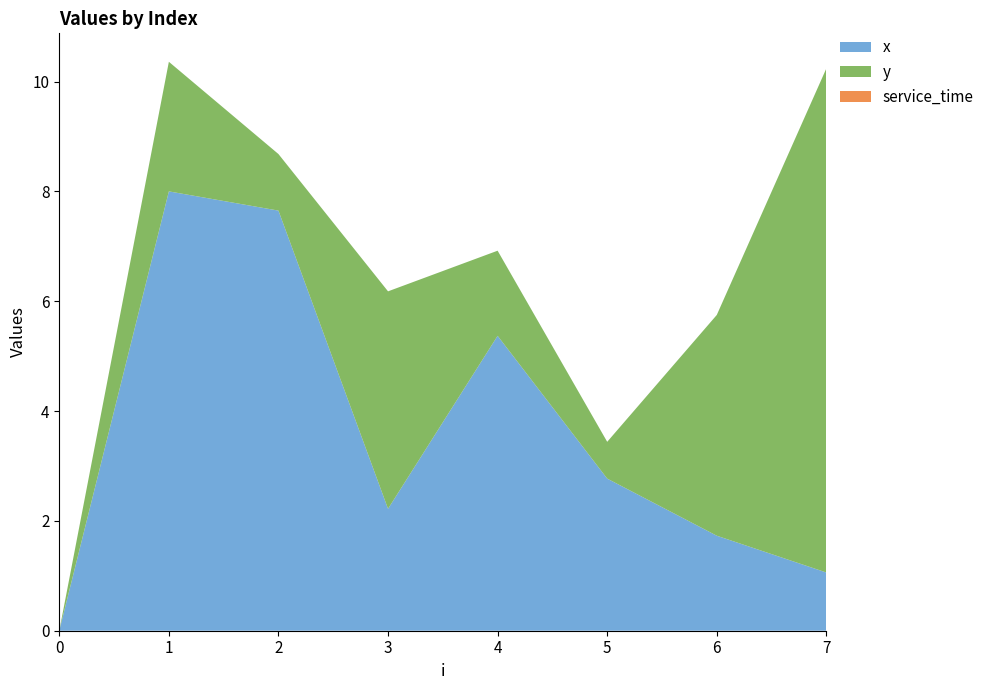

Reading right to left, extract all data points from this chart.

x: 1.1	1.7	2.8	5.4	2.2	7.7	8.0	0.0
y: 9.2	4.0	0.7	1.6	4.0	1.0	2.4	0.0
service_time: 0.0	0.0	0.0	0.0	0.0	0.0	0.0	0.0